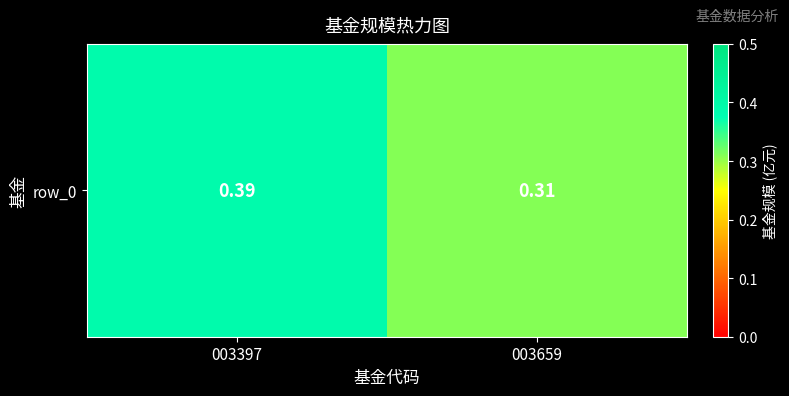

What is the sum of the values at 003659 and 003397?

0.7